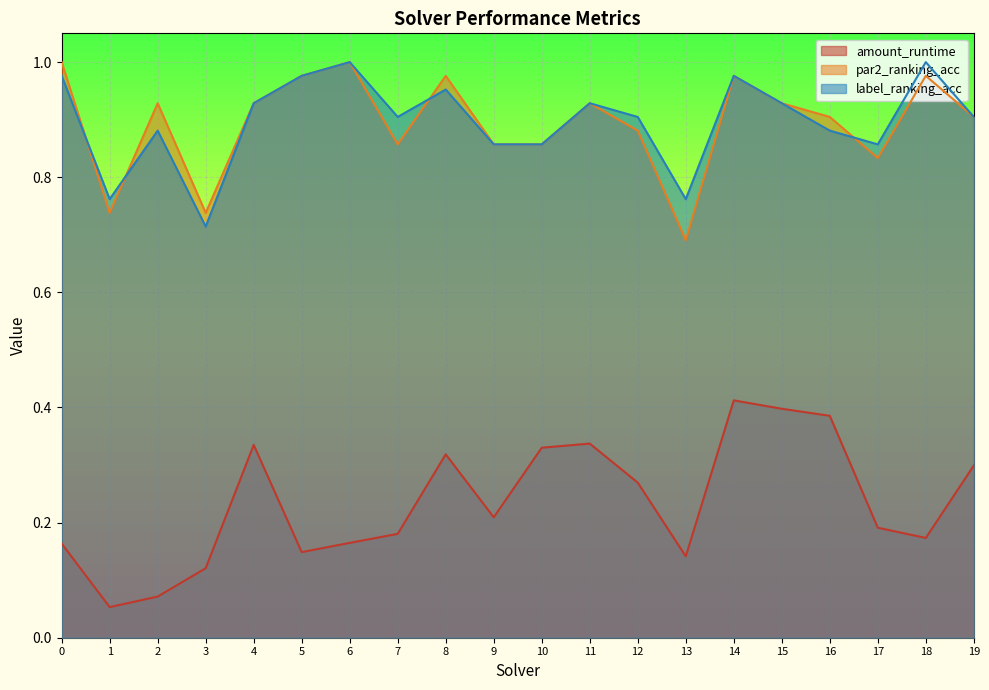

Does the chart display data point markers on the line(s)?

No